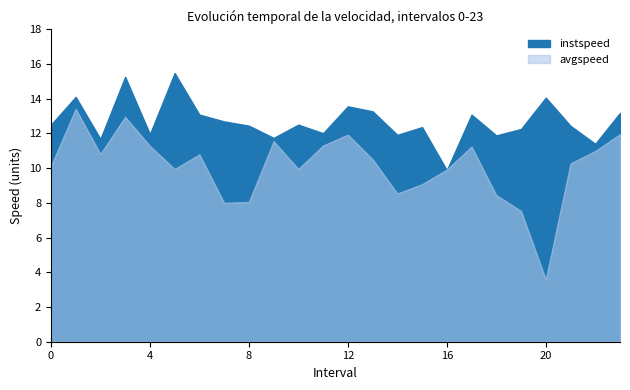

Is the value of avgspeed at 11.0 greater than the value of instspeed at 20.0?

No